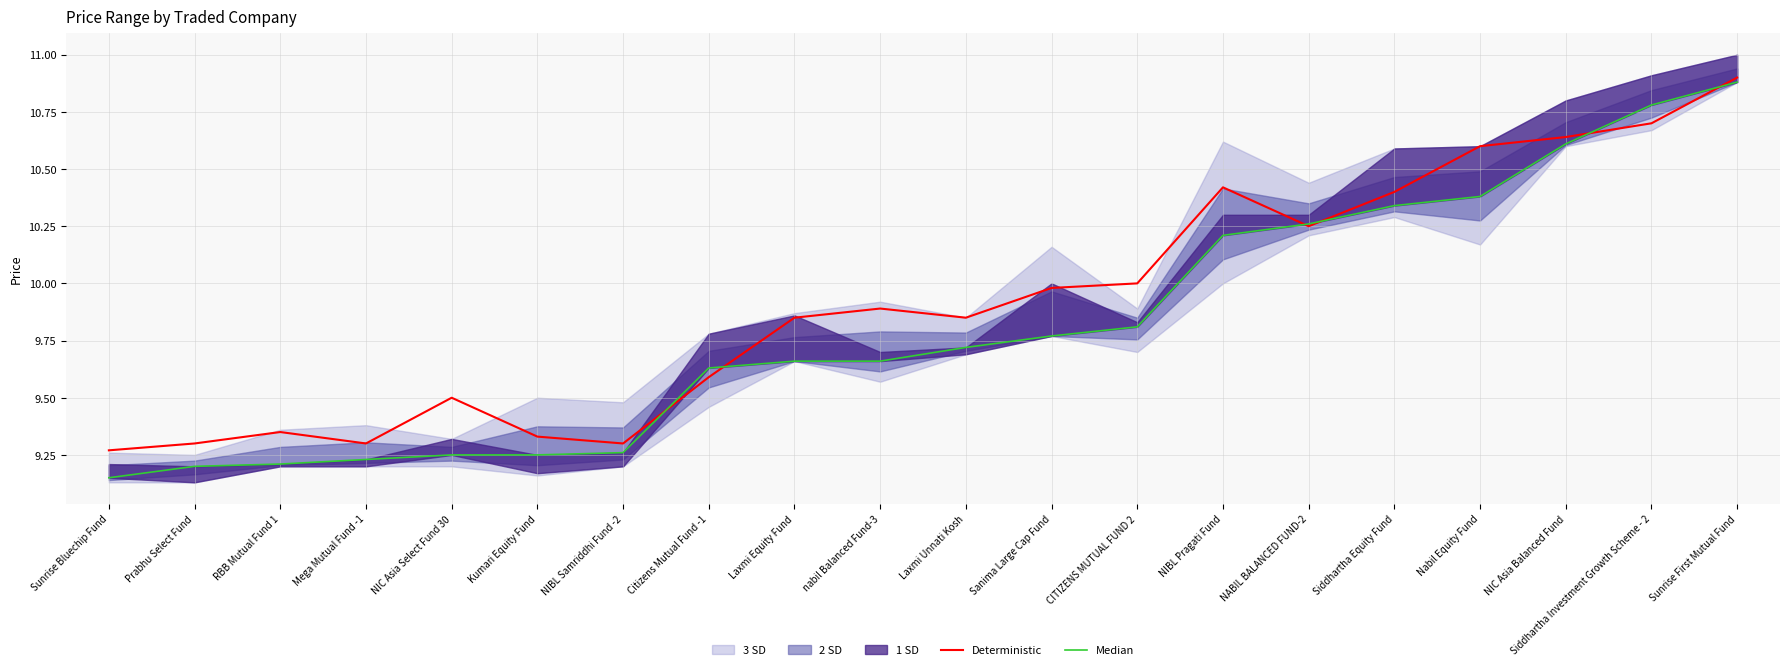

Is this an area chart (filled region under the line)?

No